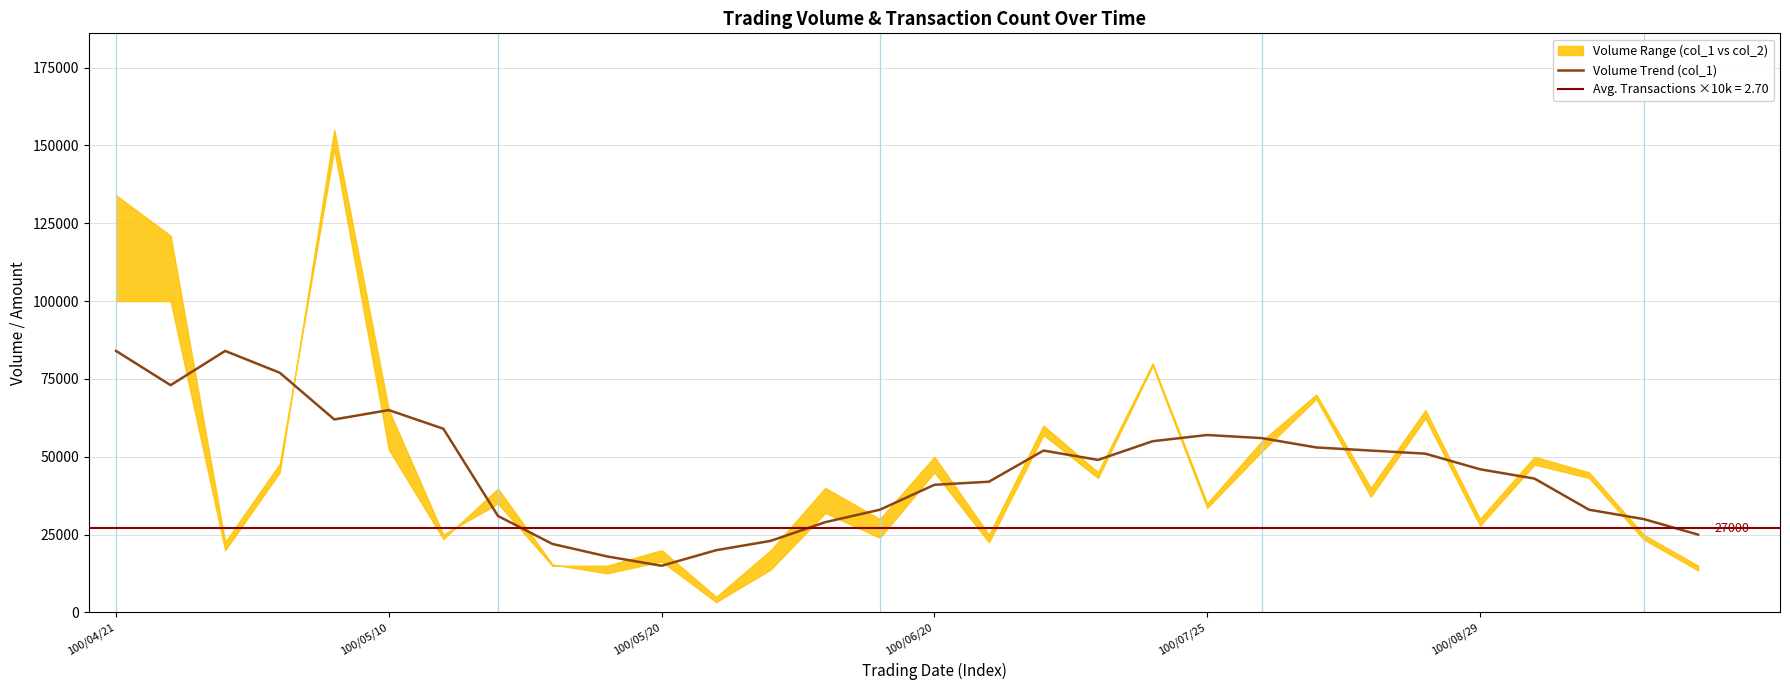

True or false: there are more than 1 points higher than both neighbors.

True